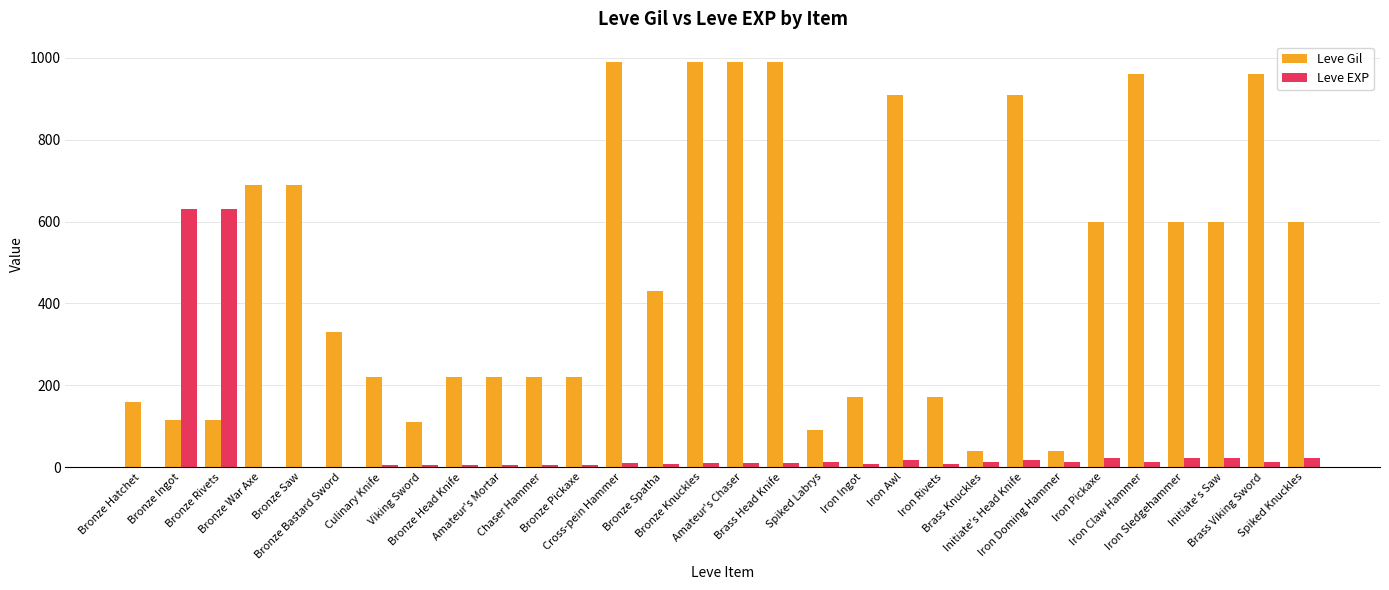

What is the maximum value shown in the chart?

990